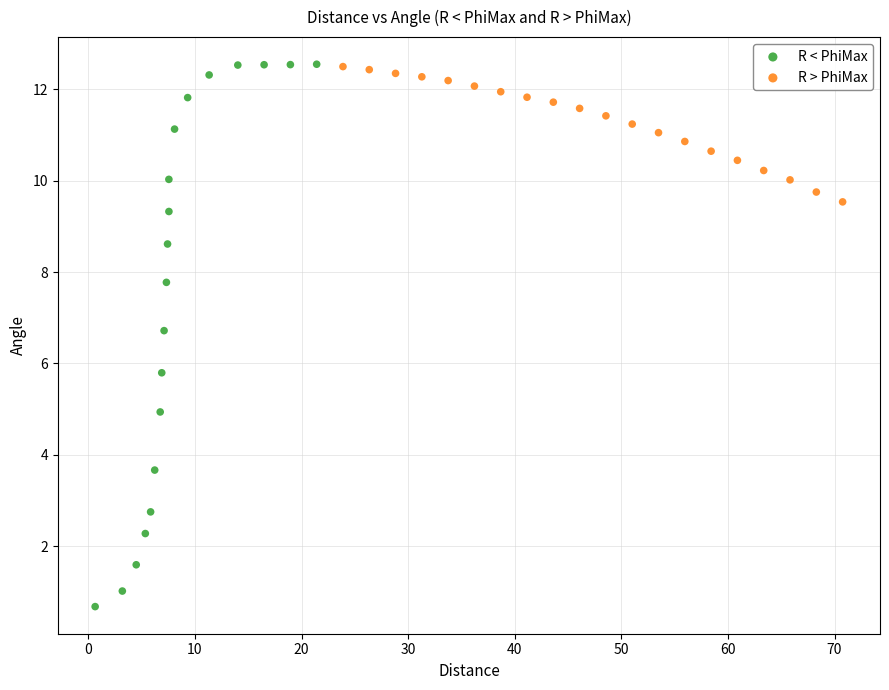

What are all the series names shown in the legend?

R < PhiMax, R > PhiMax